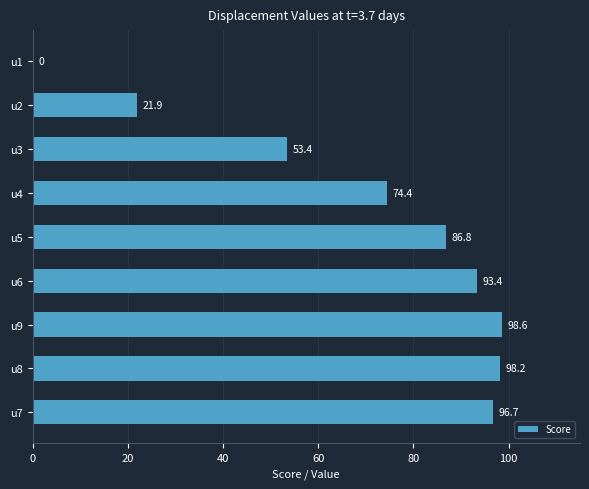

Where is the data nearest to the value 49?

u3